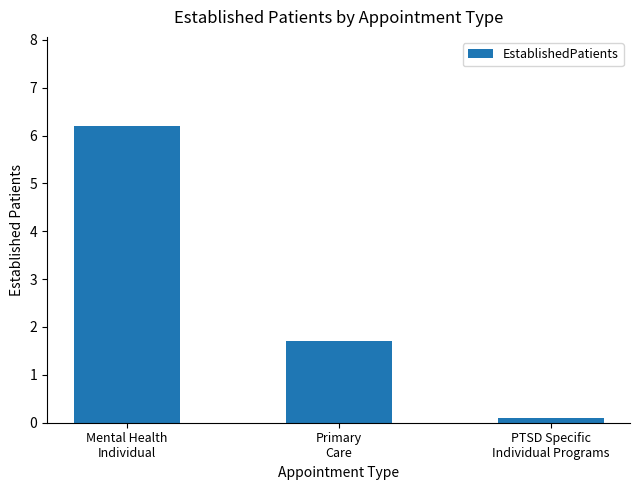

What is the label of the 3rd bar from the left?

PTSD Specific
Individual Programs